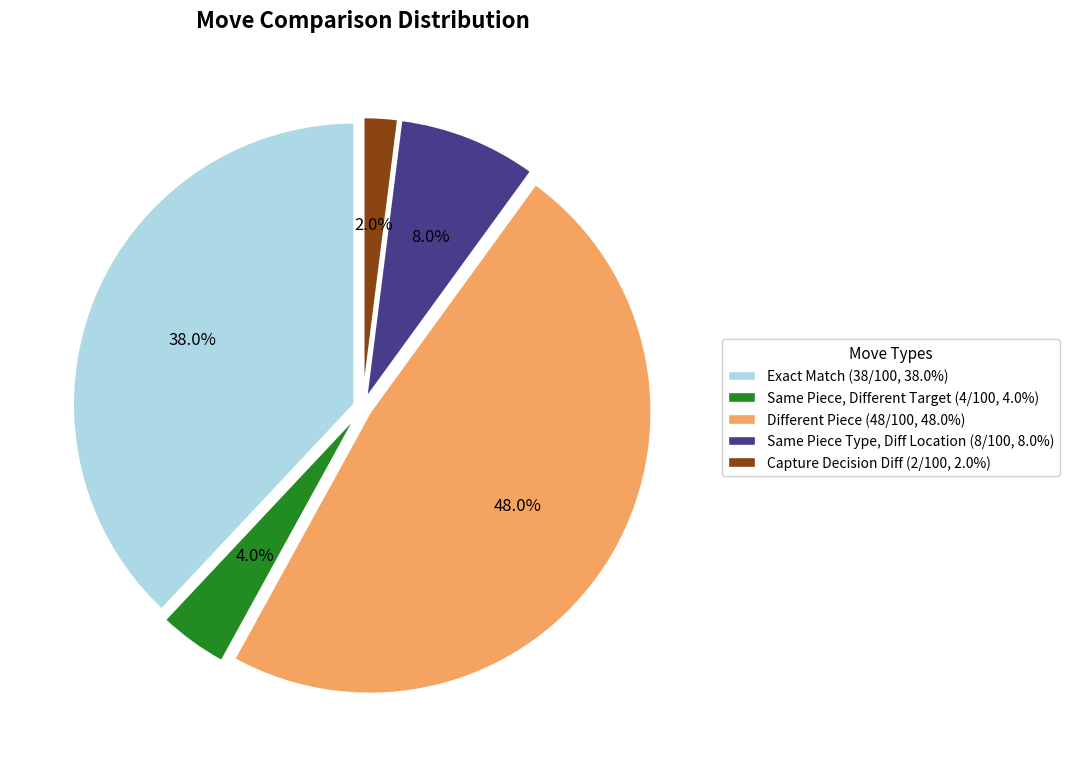

Rank the categories by value from lowest to highest.

Capture Decision Diff (2/100, 2.0%), Same Piece, Different Target (4/100, 4.0%), Same Piece Type, Diff Location (8/100, 8.0%), Exact Match (38/100, 38.0%), Different Piece (48/100, 48.0%)